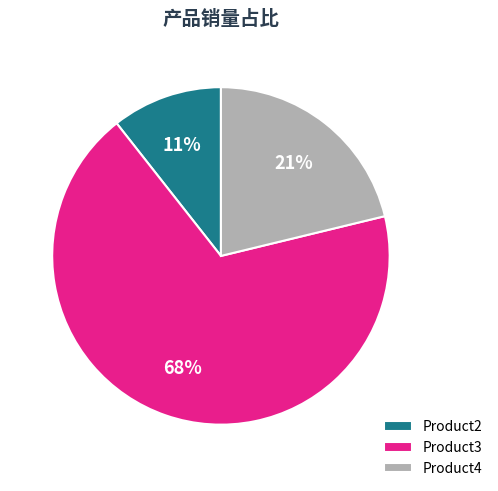

How many slices are in this pie chart?

3